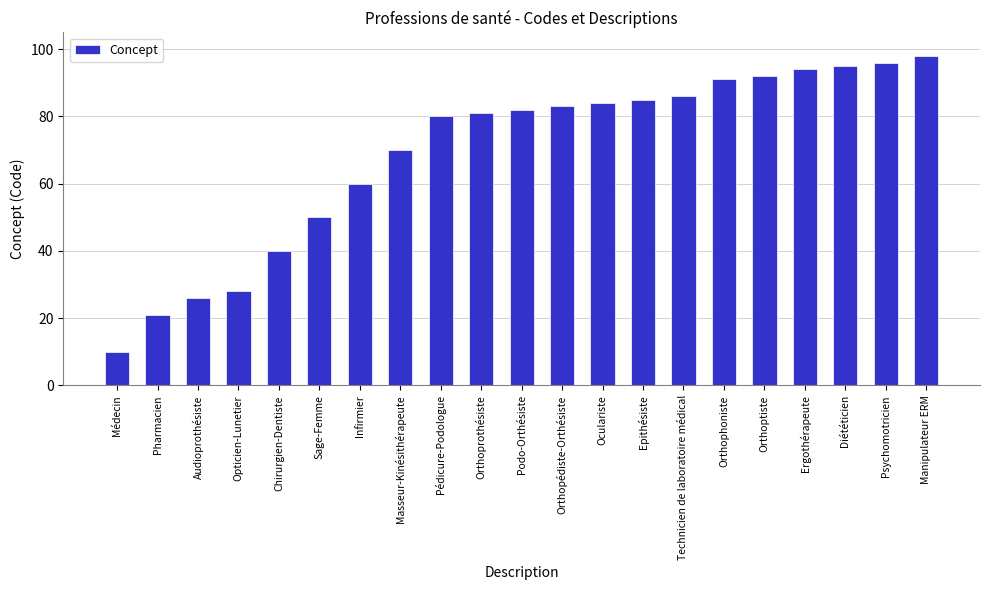

What is the label of the 14th bar from the left?

Epithésiste